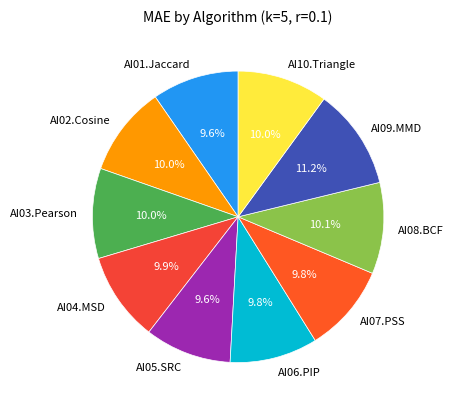

What percentage is the AI04.MSD slice, to the nearest percent?

10%